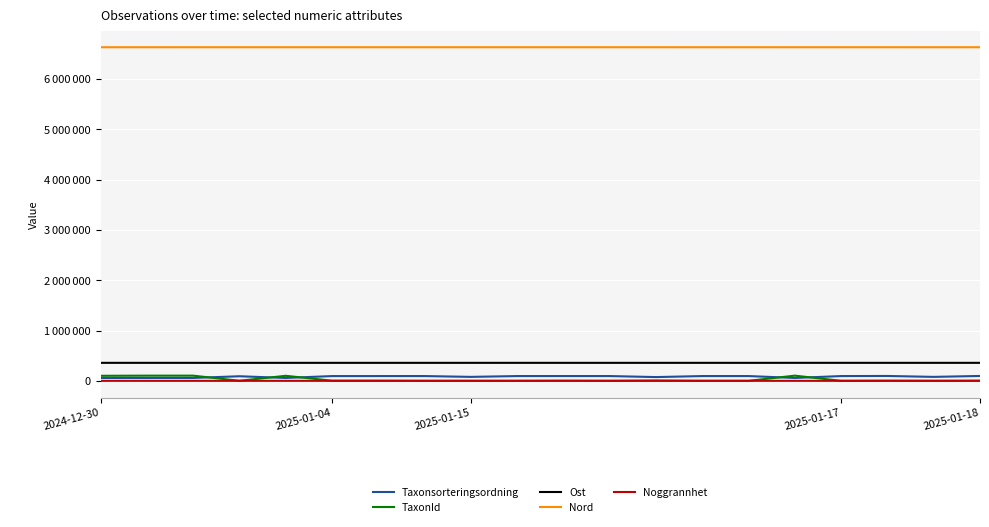

True or false: Nord and Taxonsorteringsordning cross at least once.

False